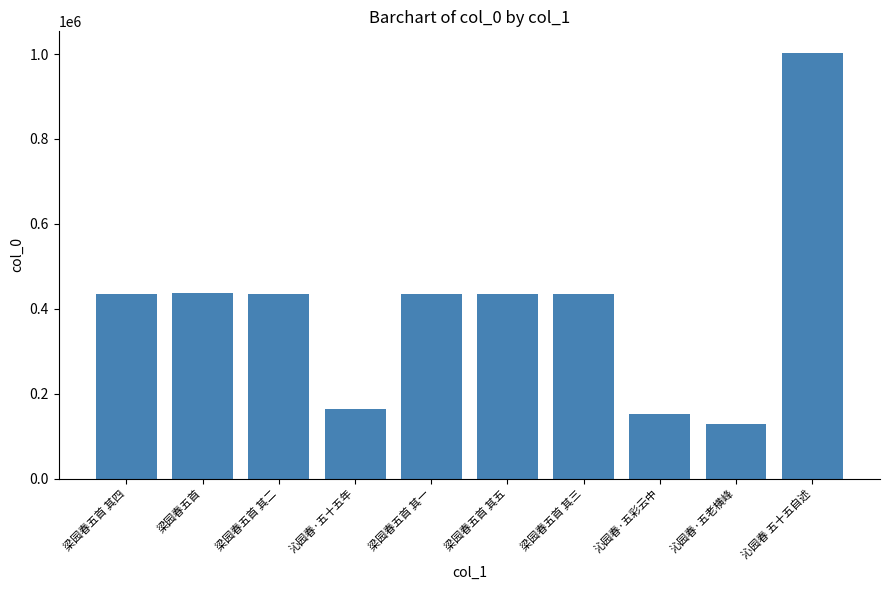

True or false: the data shows 723798 at 梁园春五首 其一.

False